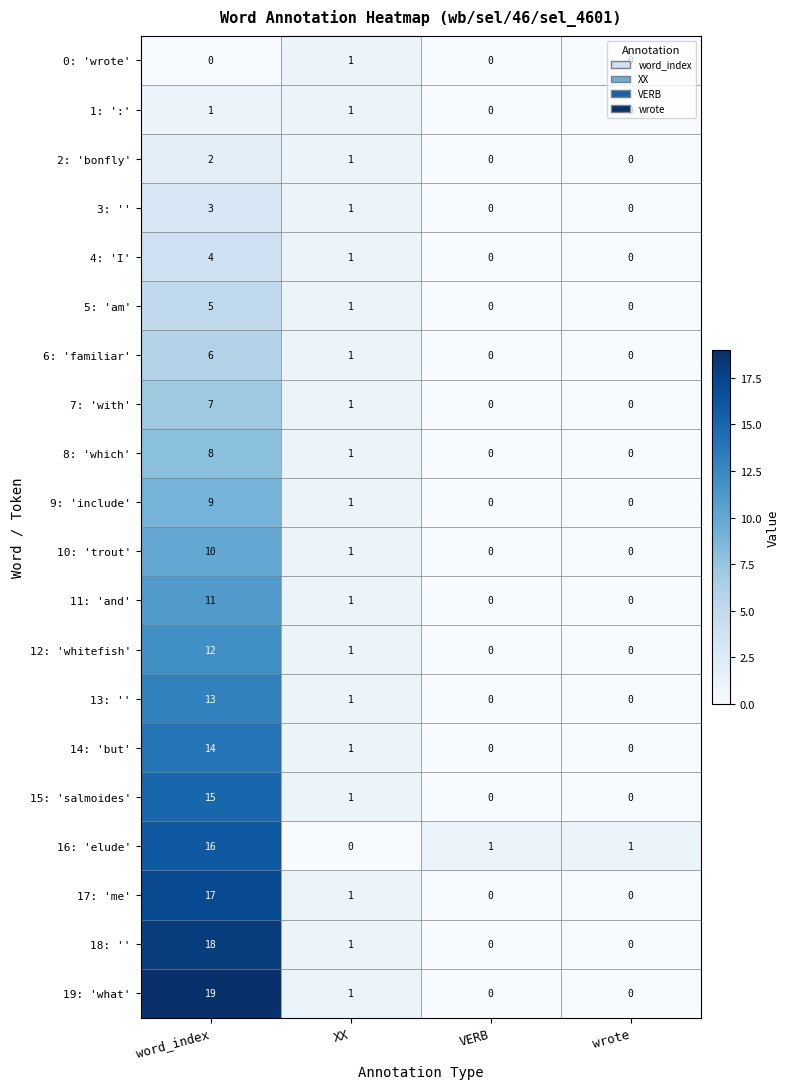

Where does the 5: 'am' series first go above 1?

word_index